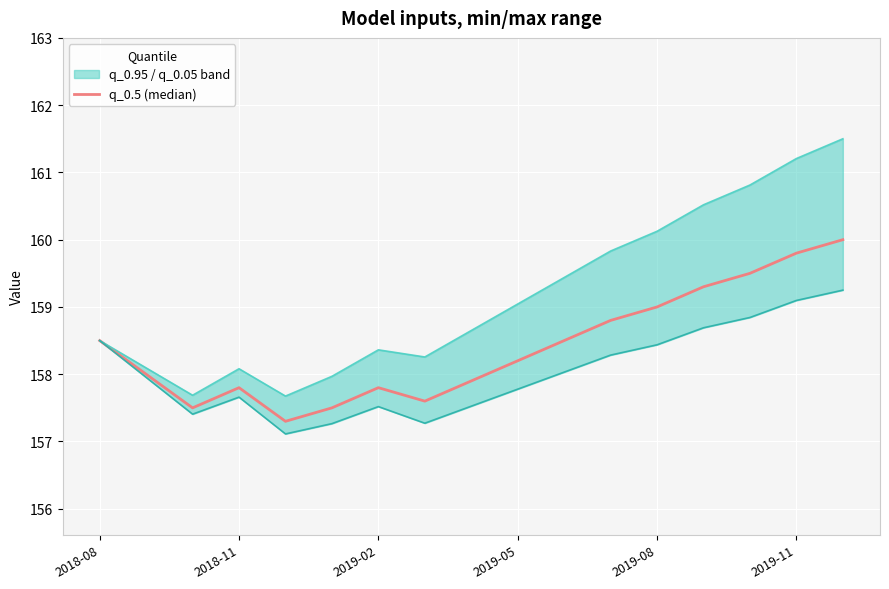

Which series changed the most between 7 and 10?

q_0.95